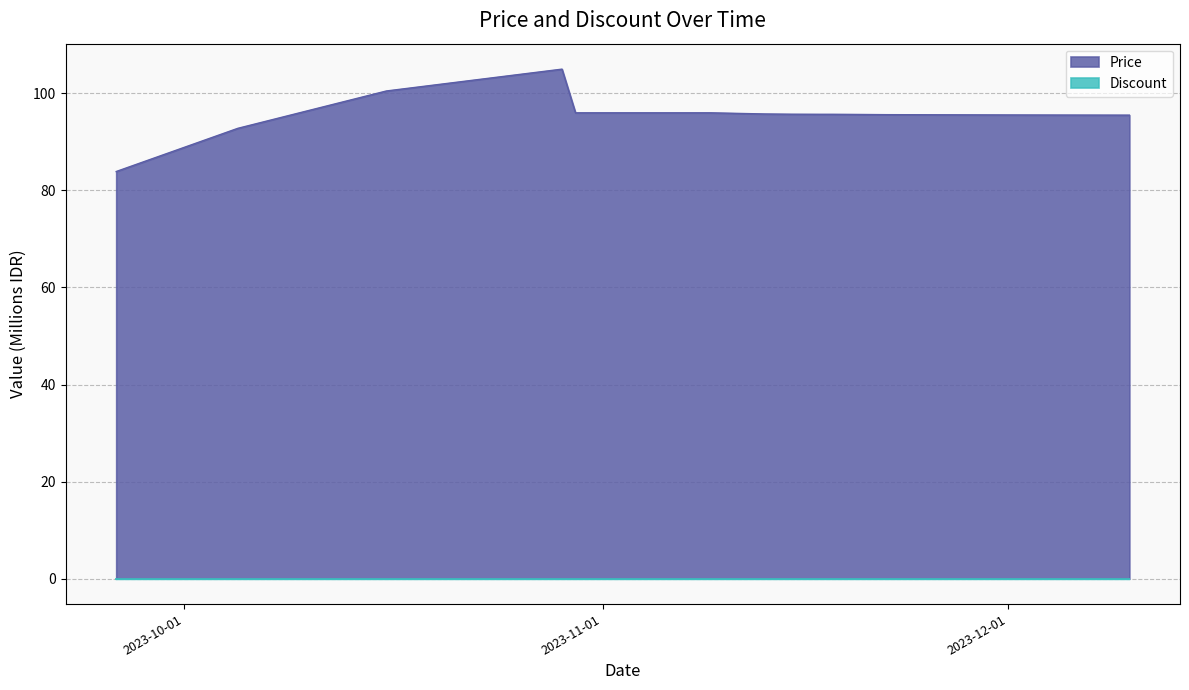

What is the value of the 1st point from the left?

83.9